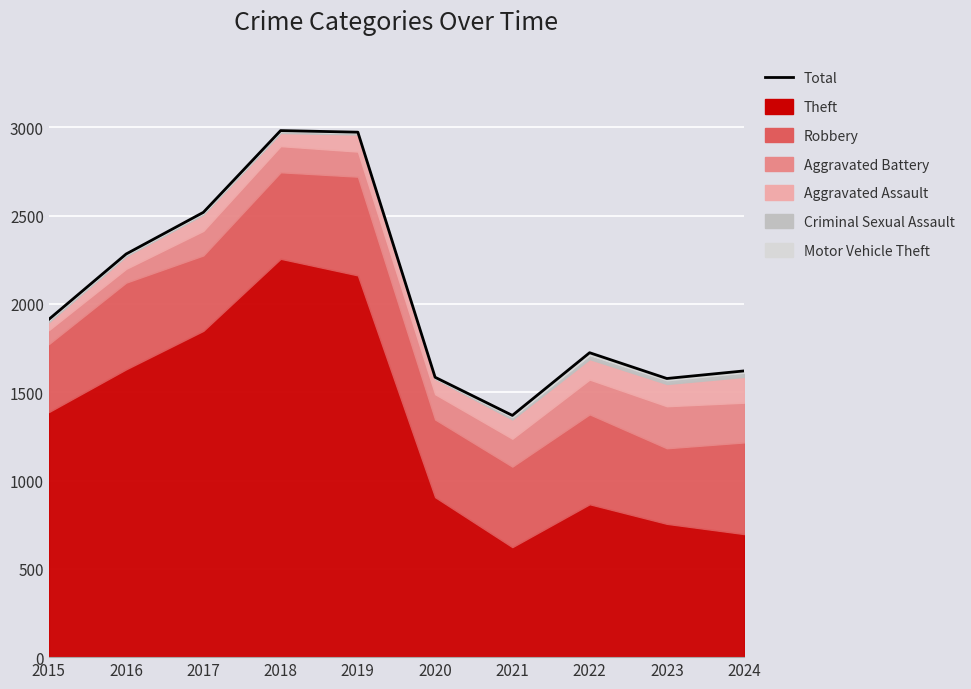

How many categories are shown in the chart?

10